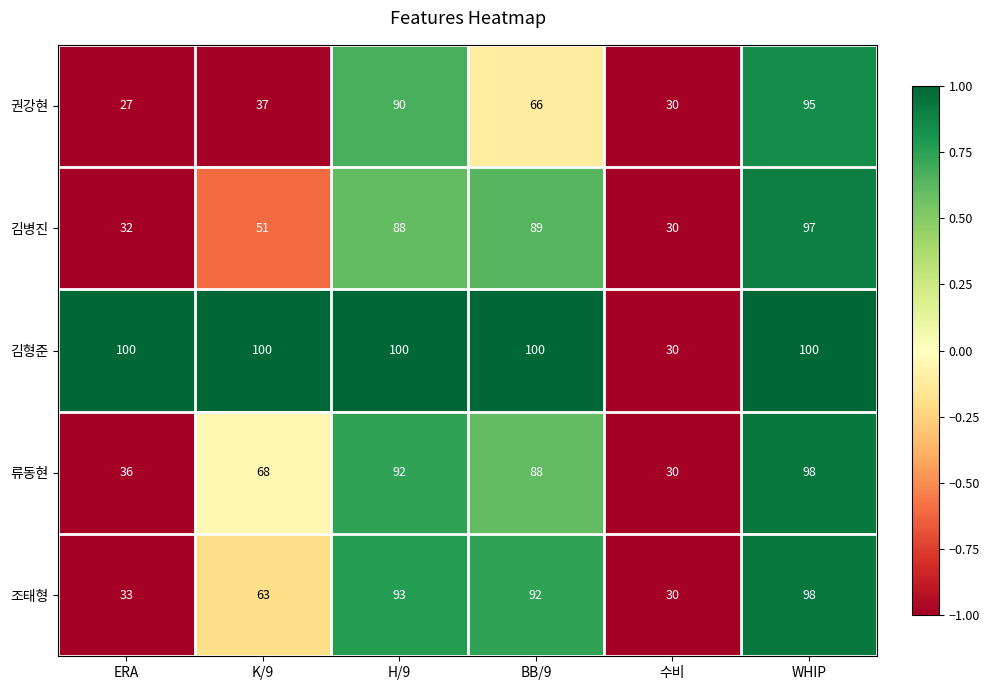

Reading right to left, list all the values displayed in this chart.

권강현: WHIP=95	수비=30	BB/9=66	H/9=90	K/9=37	ERA=27
김병진: WHIP=97	수비=30	BB/9=89	H/9=88	K/9=51	ERA=32
김형준: WHIP=100	수비=30	BB/9=100	H/9=100	K/9=100	ERA=100
류동현: WHIP=98	수비=30	BB/9=88	H/9=92	K/9=68	ERA=36
조태형: WHIP=98	수비=30	BB/9=92	H/9=93	K/9=63	ERA=33